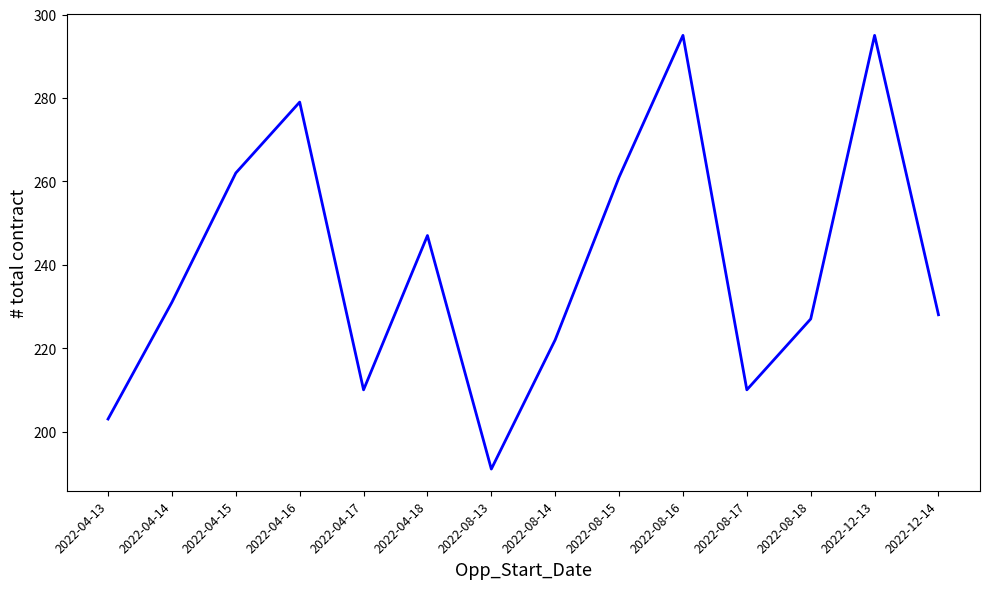

Where is the first local minimum?

2022-04-17